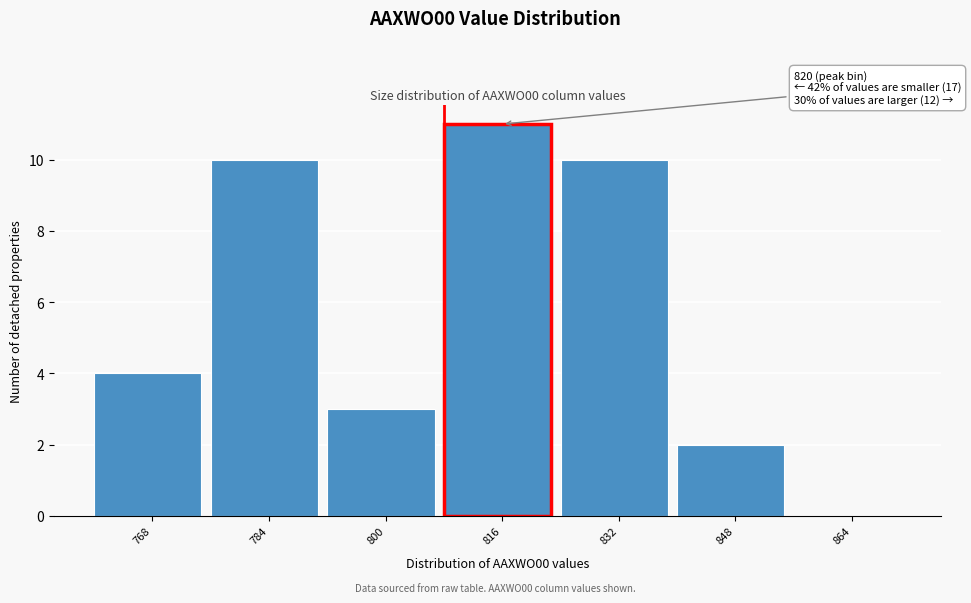

Reading right to left, what are all the values shown in this chart?

864=0	848=2	832=10	816=11	800=3	784=10	768=4